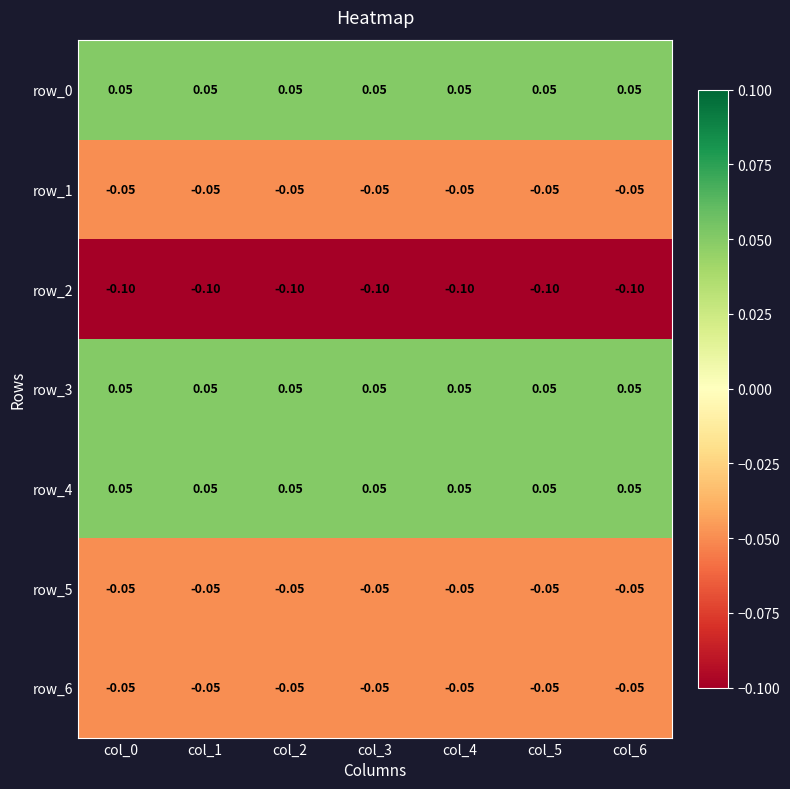

What is the sum of the row_5 values at col_2 and col_1?

-0.1